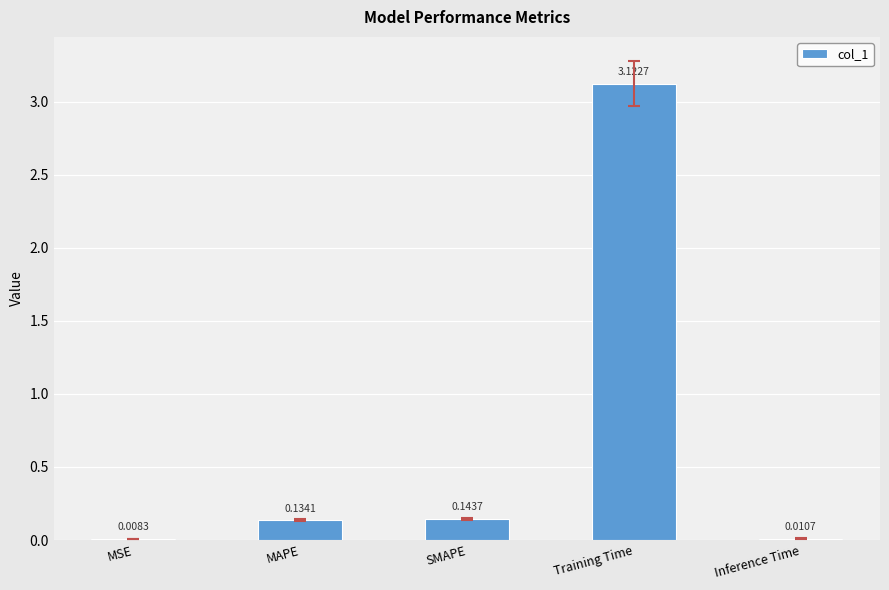

Between MAPE and MSE, which is larger?

MAPE